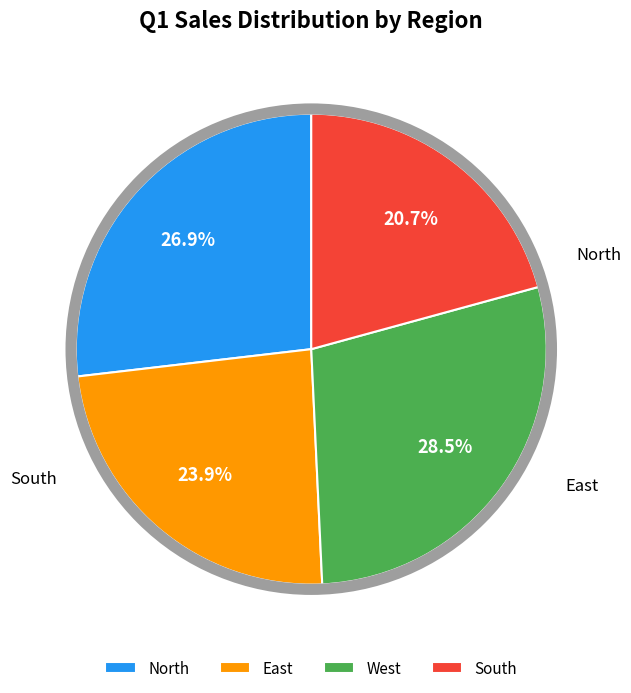

Is it true that West is 29% of the pie?

True